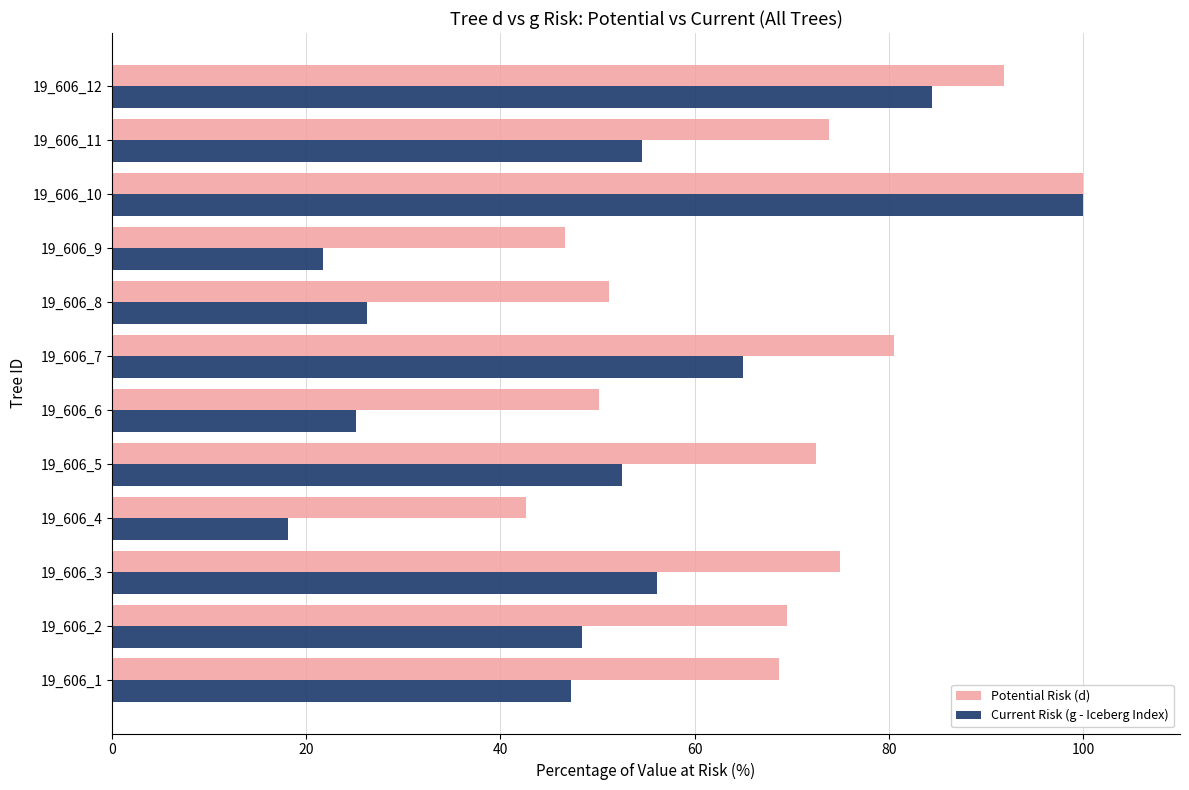

What is the difference between the maximum and minimum values in the Potential Risk (d) series?

57.4